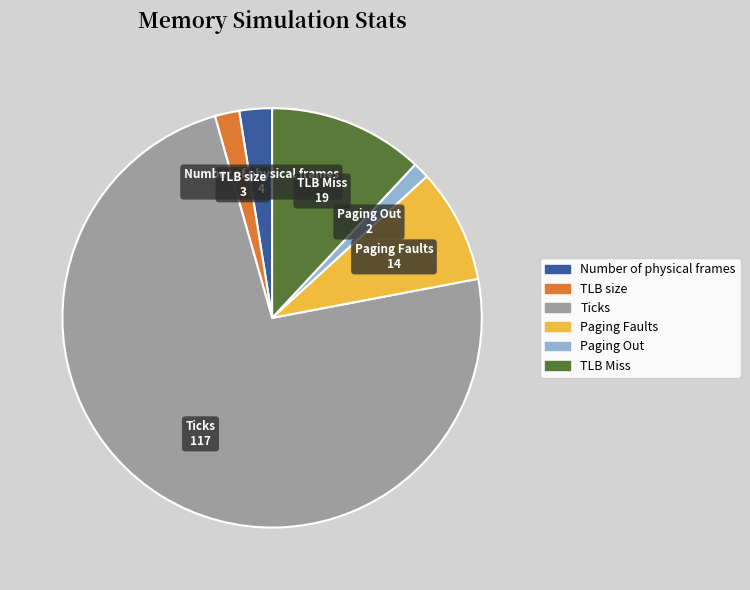

What is the ratio of the value at Paging Faults to the value at TLB size?

4.7